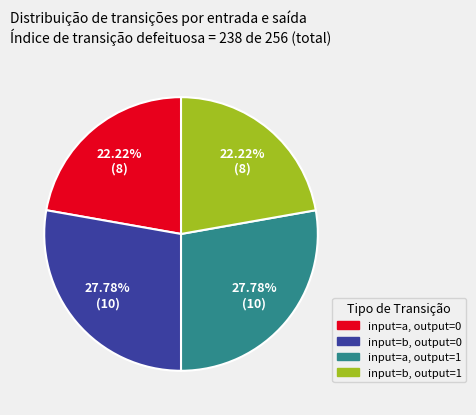

Is input=b, output=1 the majority of the pie?

No